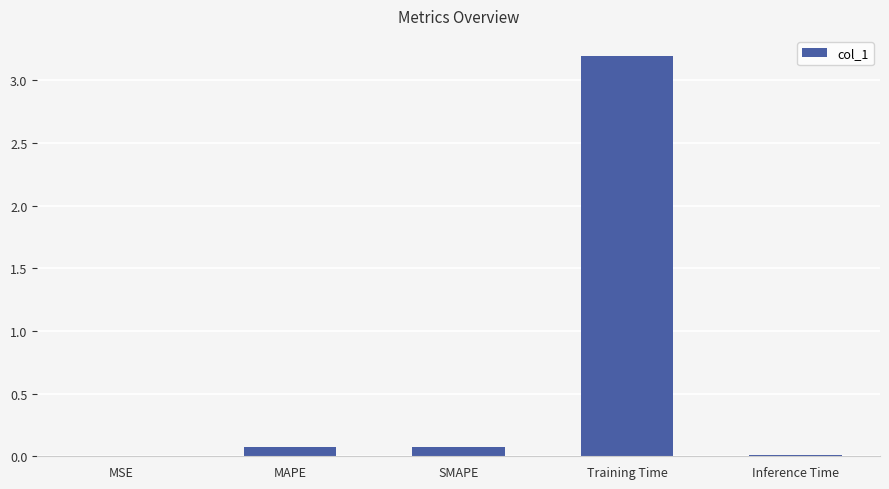

Which has a higher value, SMAPE or MSE?

SMAPE